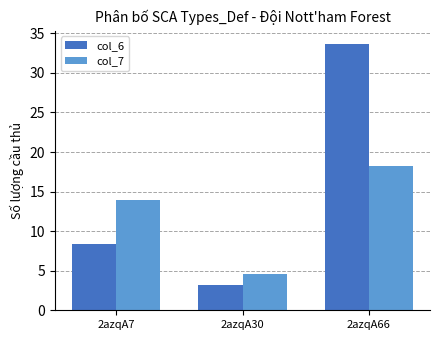

The col_6 series shows 8.3 at 2azqA7. True or false?

True